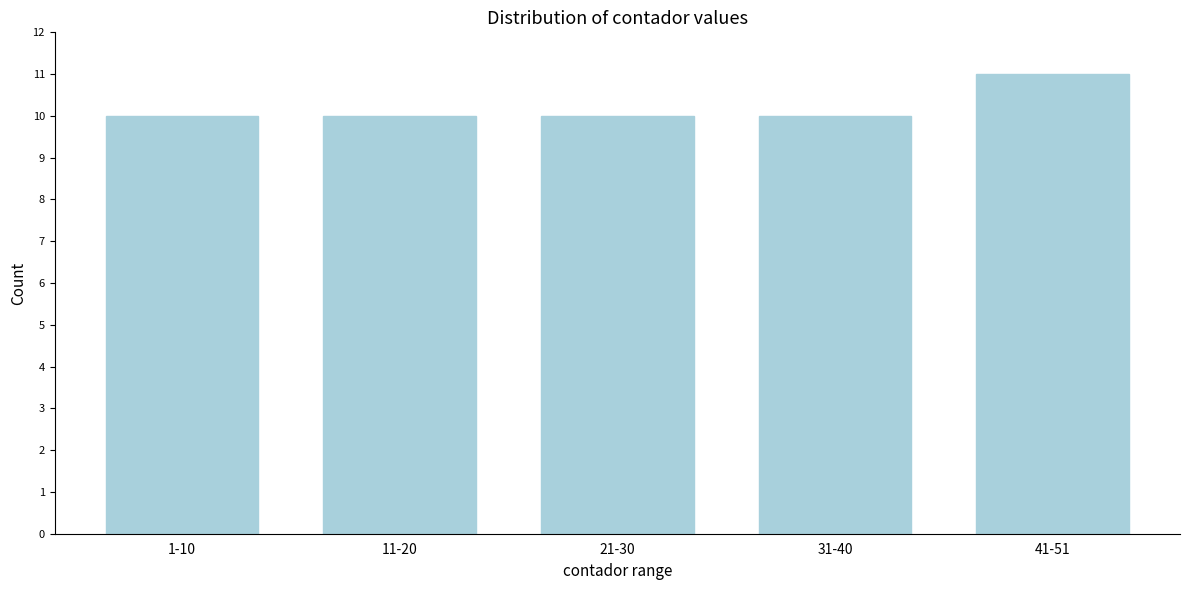

Reading left to right, what are all the values shown in this chart?

1-10=10	11-20=10	21-30=10	31-40=10	41-51=11